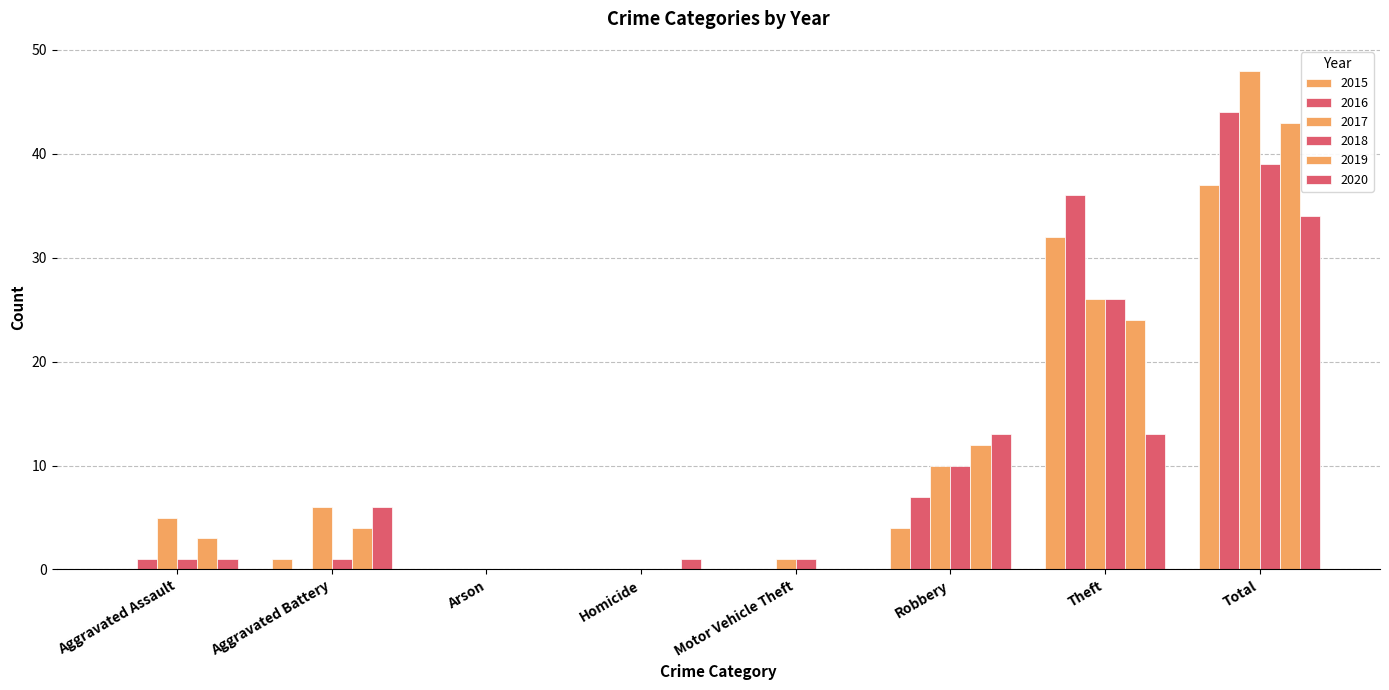

The 2019 series shows 22 at Motor Vehicle Theft. True or false?

False